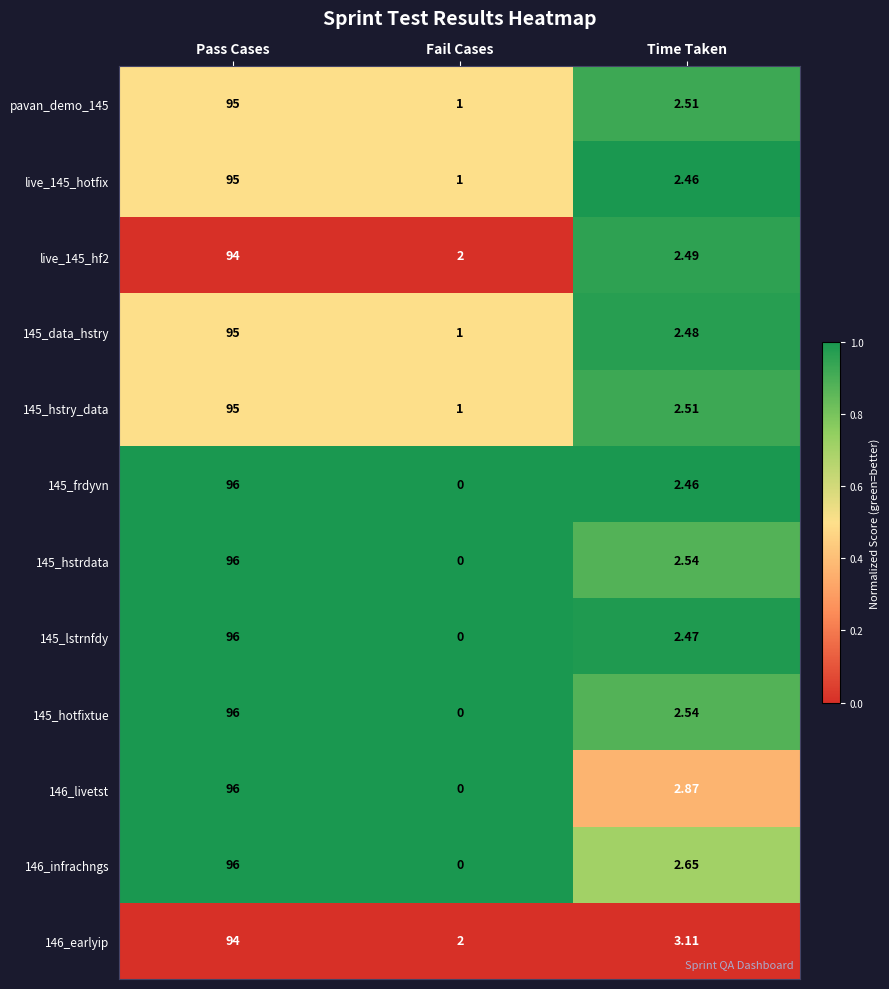

Where does the 146_infrachngs series first go above 2?

Pass Cases